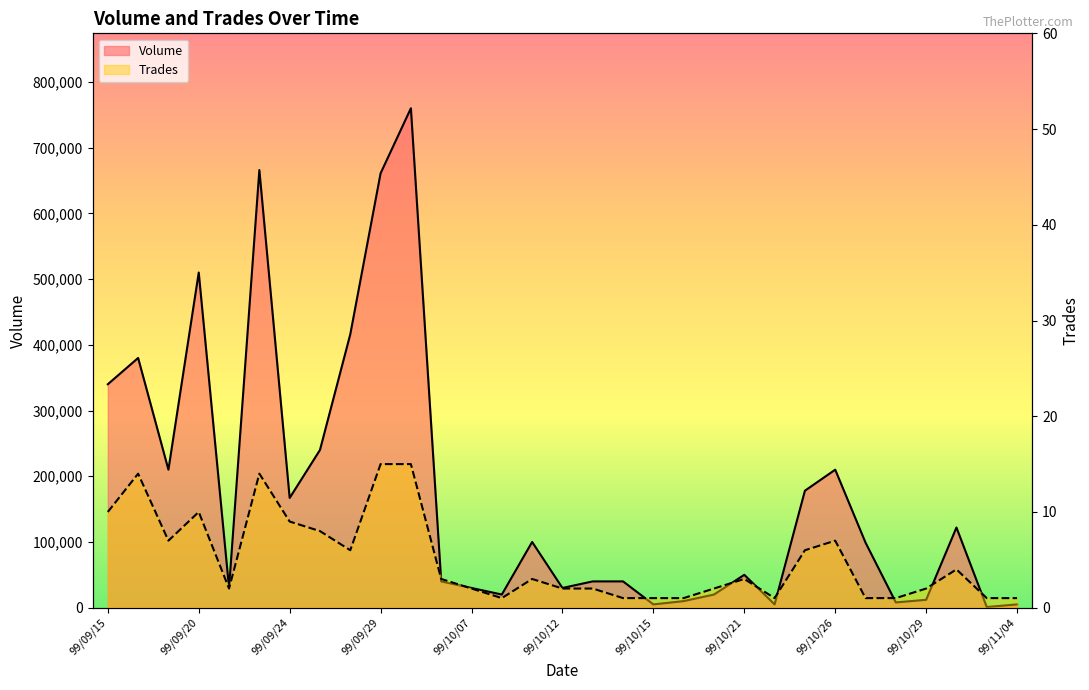

Reading left to right, transcribe all the data shown in this chart.

Volume: 99/09/15=340000	99/09/16=380000	99/09/17=210000	99/09/20=510000	99/09/21=30000	99/09/23=666000	99/09/24=167000	99/09/27=240000	99/09/28=416000	99/09/29=661000	99/09/30=760000	99/10/01=40000	99/10/07=30000	99/10/08=20000	99/10/11=100000	99/10/12=30000	99/10/13=40000	99/10/14=40000	99/10/15=5000	99/10/18=10000	99/10/20=20000	99/10/21=50000	99/10/22=5000	99/10/25=178000	99/10/26=210000	99/10/27=99000	99/10/28=8000	99/10/29=12000	99/11/01=122000	99/11/02=1000	99/11/04=5000
Trades: 99/09/15=10	99/09/16=14	99/09/17=7	99/09/20=10	99/09/21=2	99/09/23=14	99/09/24=9	99/09/27=8	99/09/28=6	99/09/29=15	99/09/30=15	99/10/01=3	99/10/07=2	99/10/08=1	99/10/11=3	99/10/12=2	99/10/13=2	99/10/14=1	99/10/15=1	99/10/18=1	99/10/20=2	99/10/21=3	99/10/22=1	99/10/25=6	99/10/26=7	99/10/27=1	99/10/28=1	99/10/29=2	99/11/01=4	99/11/02=1	99/11/04=1